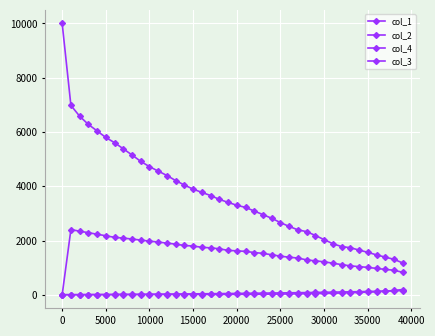

Is this an area chart (filled region under the line)?

No